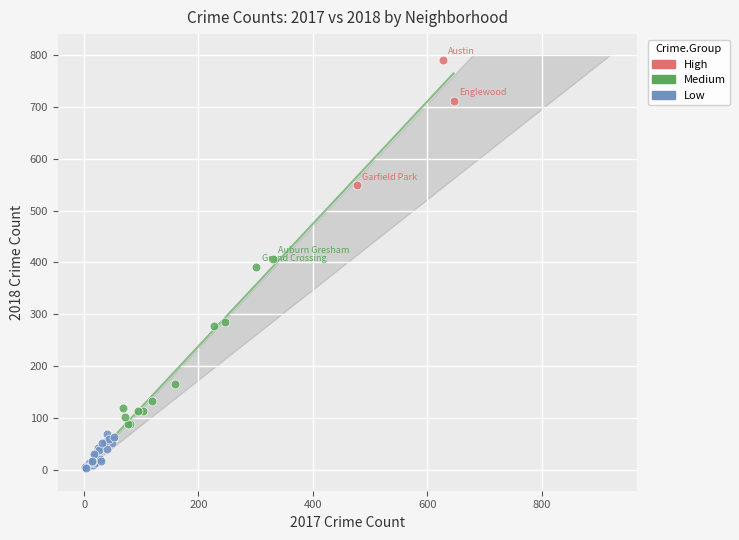

Which series contains the highest Y value?

High